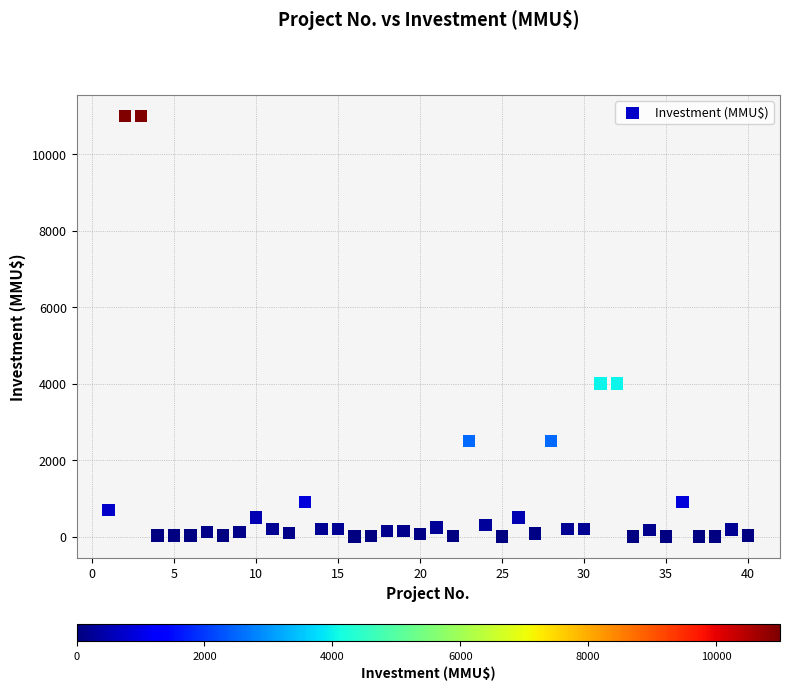

What is the range of Y values (max minus min)?

11000